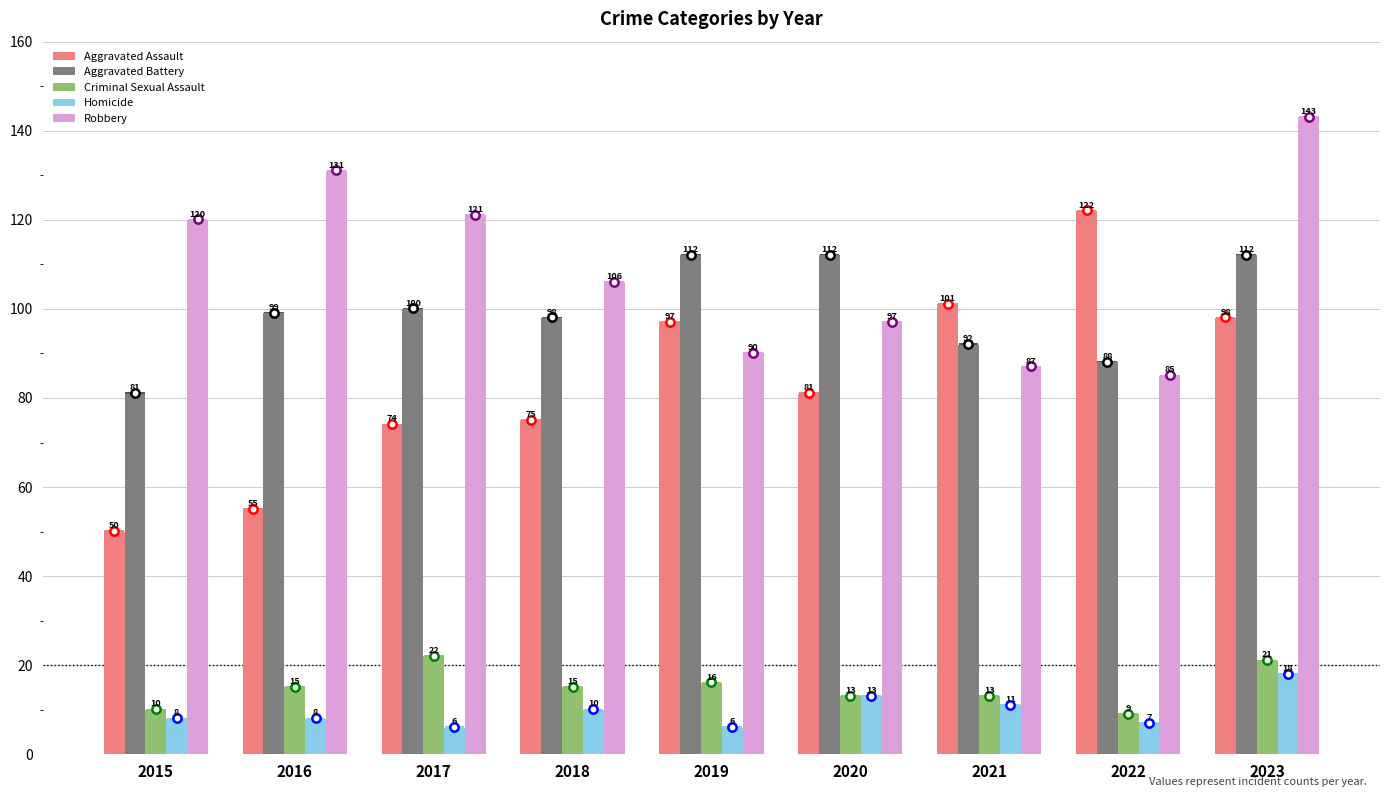

Between 2015 and 2019, which series saw the biggest shift?

Aggravated Assault